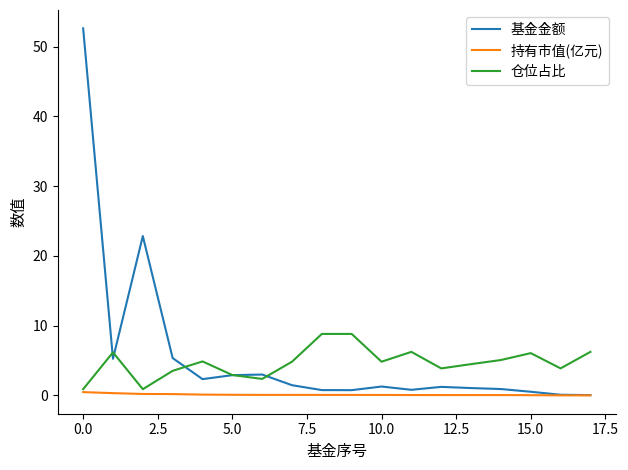

What is the maximum value shown in the chart?

52.6